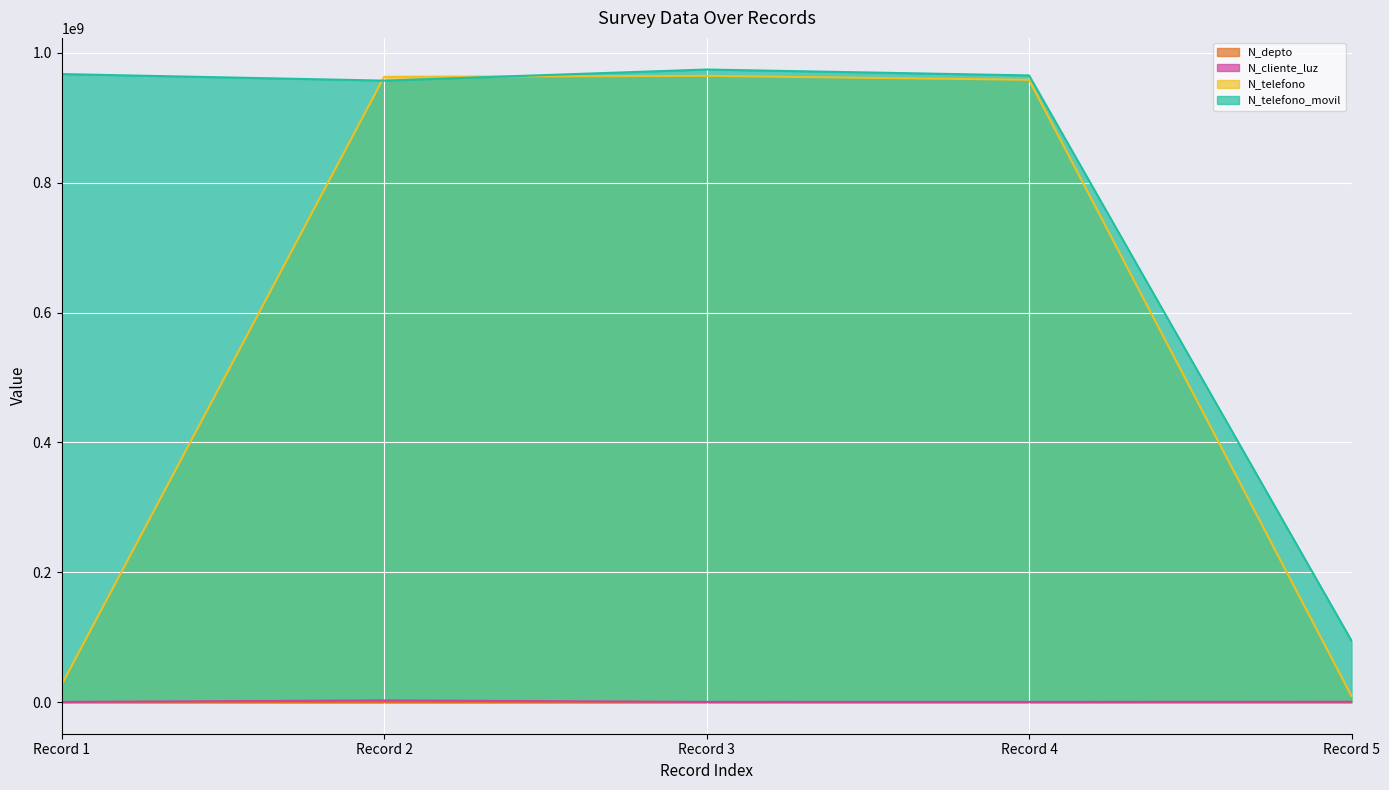

Reading right to left, what are all the values shown in this chart?

N_depto: 2800	1523	630	1508	2608
N_cliente_luz: 521566	258663	324732	2586314	268734
N_telefono: 9456798	958714336	964782014	963258714	26782635
N_telefono_movil: 94564654	965423133	974523233	957412235	967500475